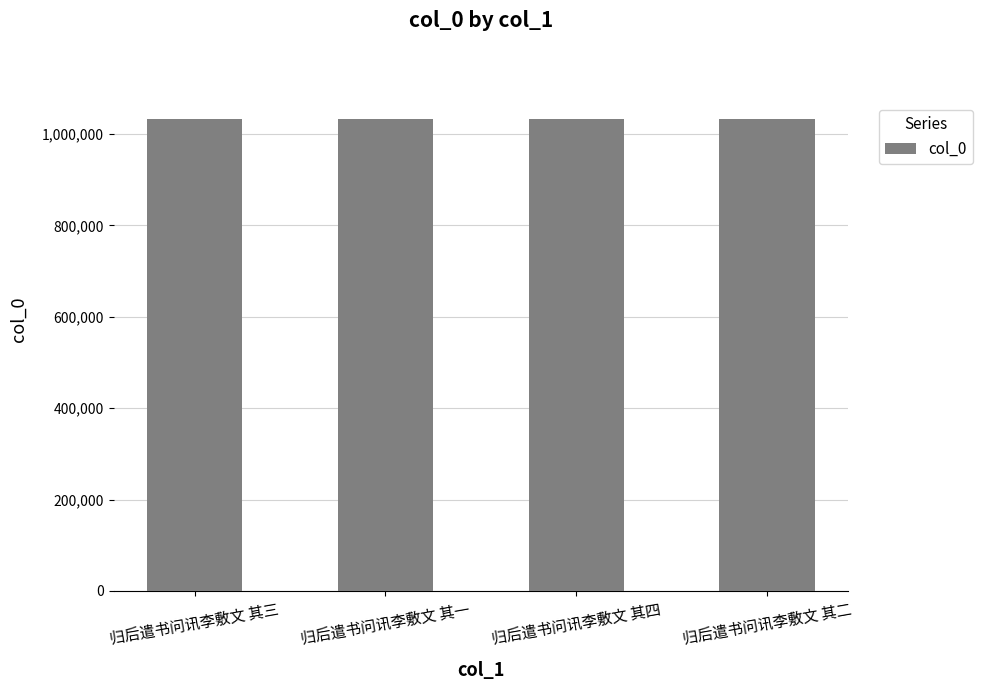

Approximately how many times larger is the value at 归后遣书问讯李敷文 其二 compared to 归后遣书问讯李敷文 其一?

1.0